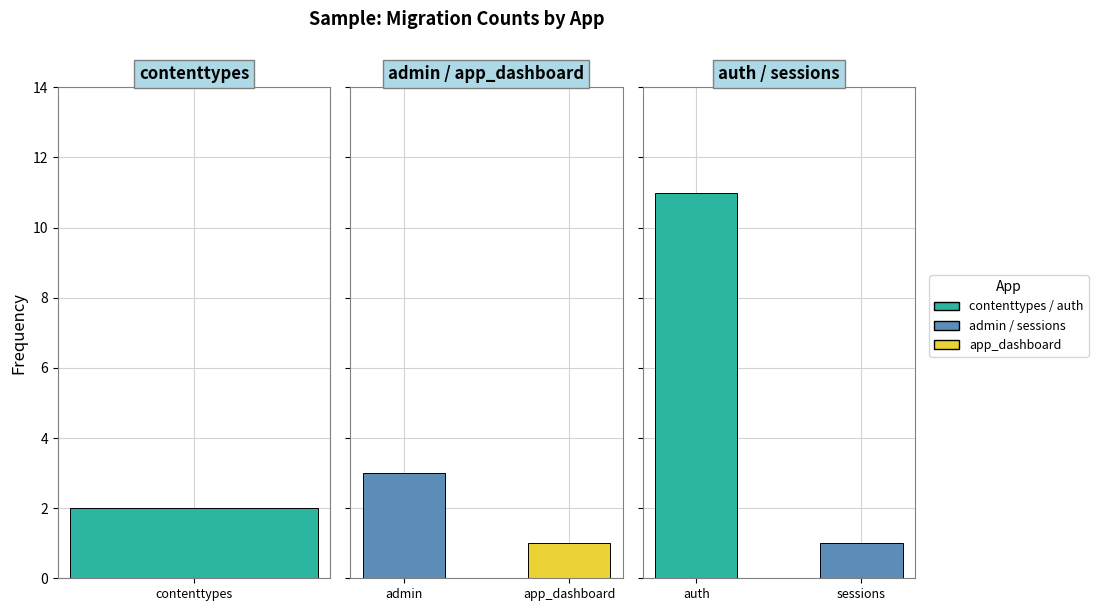

What is the label of the 1st bar from the left?

contenttypes